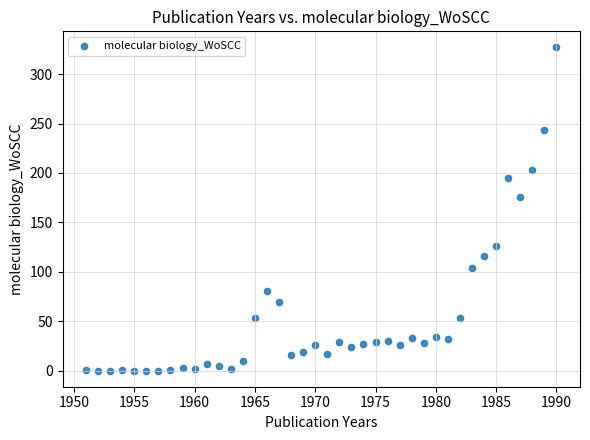

What Y value in the scatter plot is closest to 163?

176